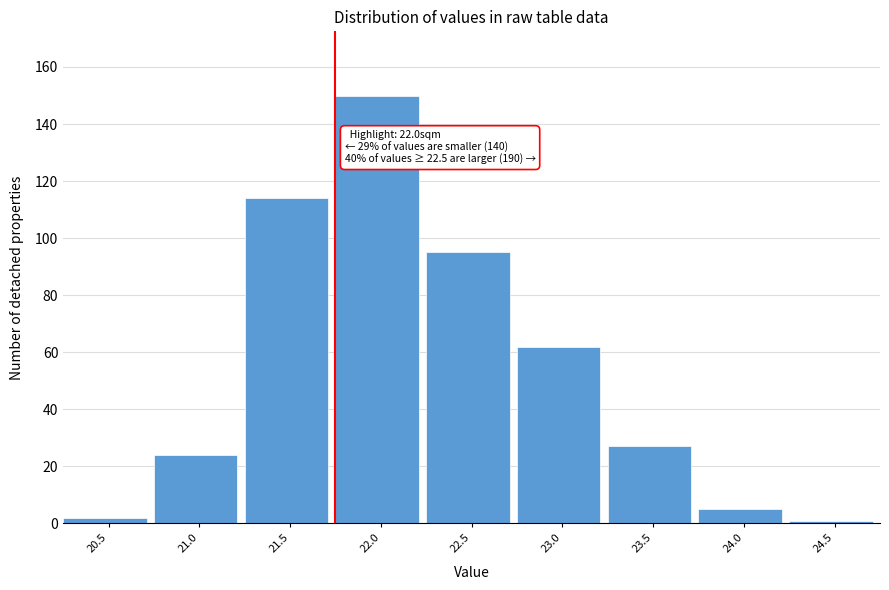

Reading left to right, transcribe all the data shown in this chart.

2	24	114	150	95	62	27	5	1